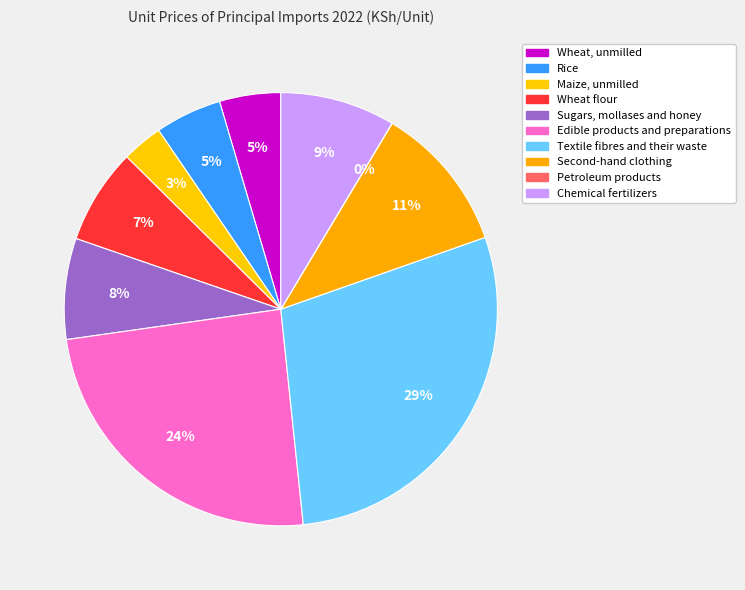

Is it true that Textile fibres and their waste is 29% of the pie?

True